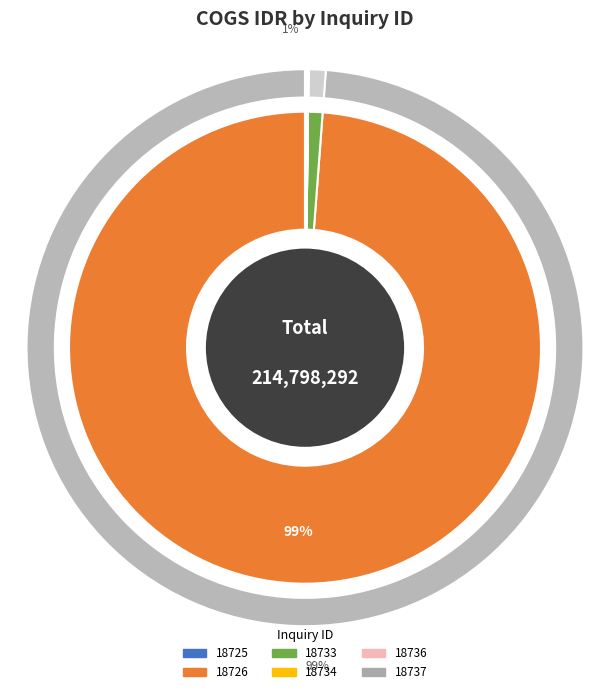

Which slice is the largest?

18726